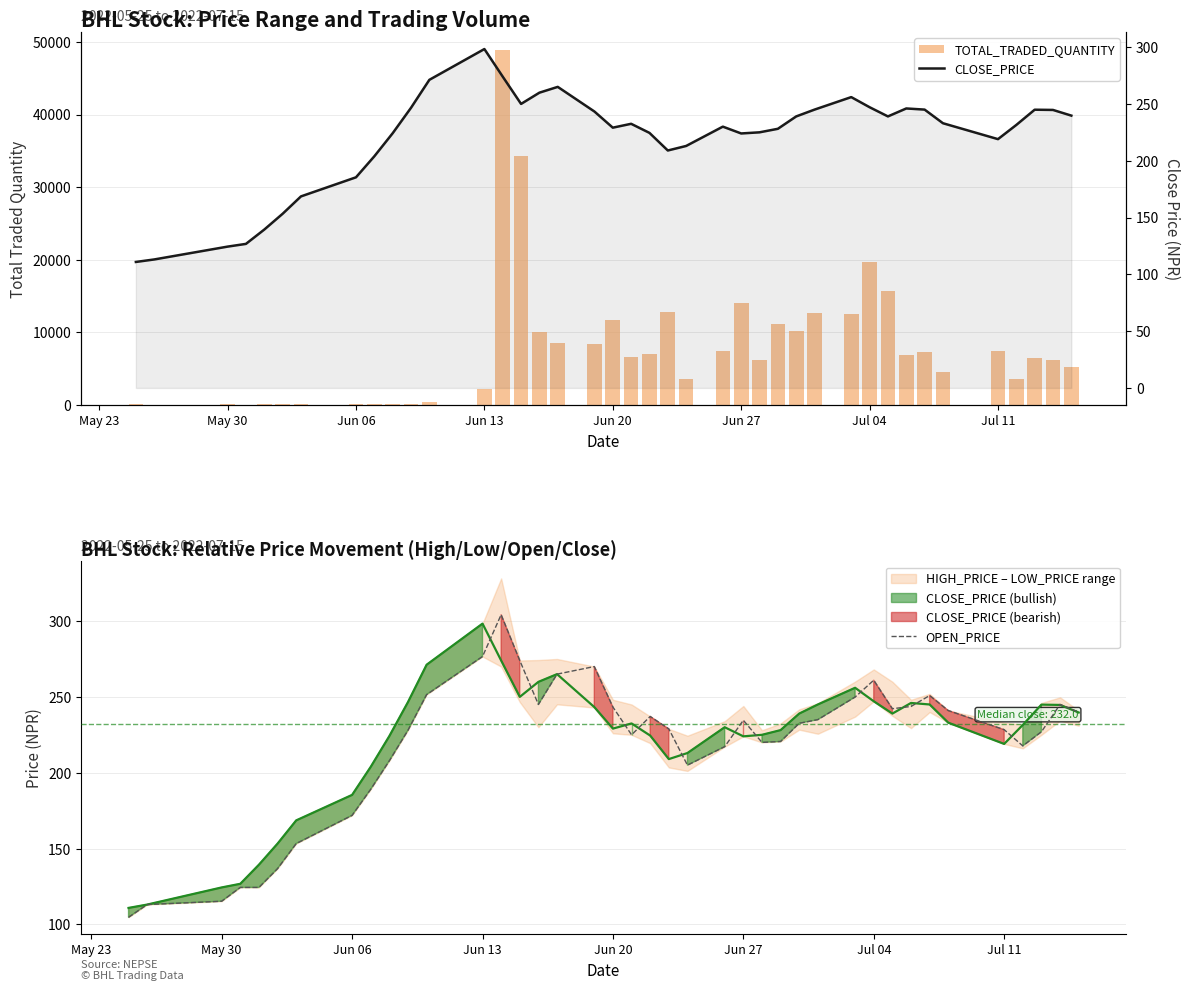

True or false: OPEN_PRICE has a value of 407.3 at Jun 27.

False